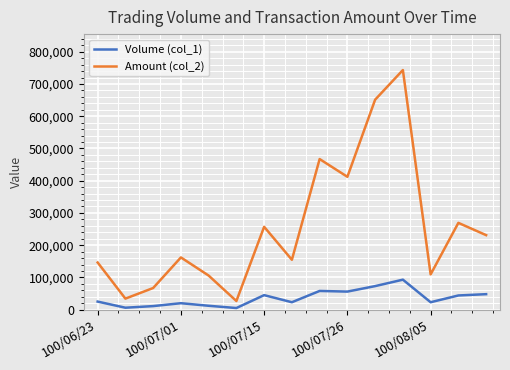

Does the chart display data point markers on the line(s)?

Yes